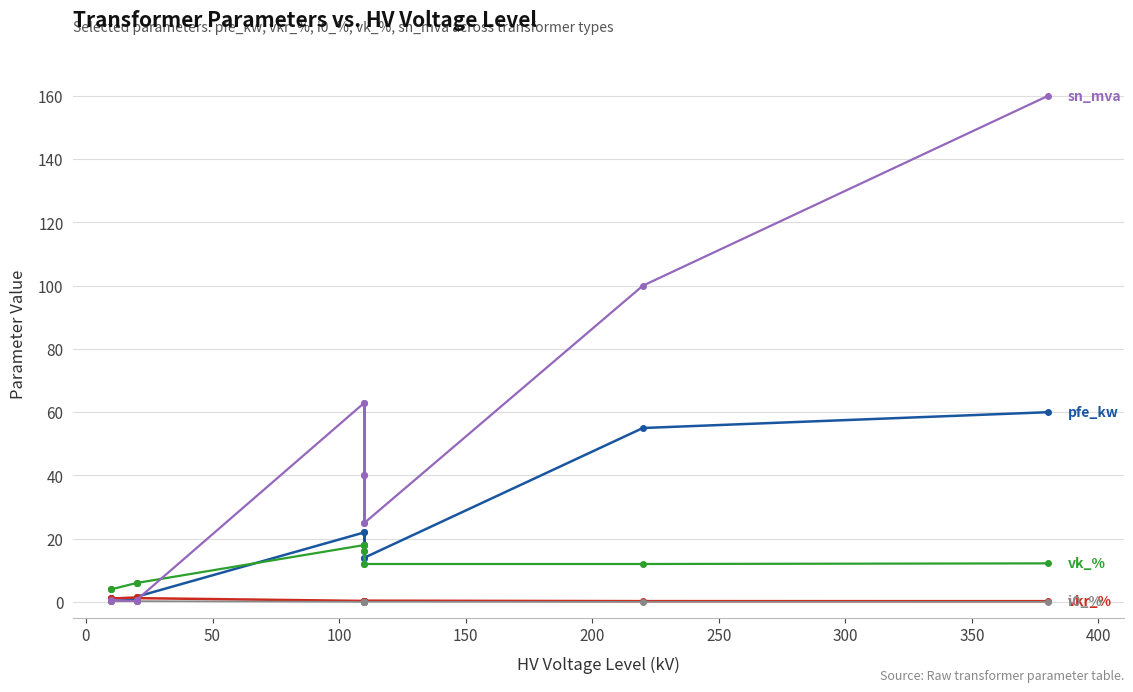

True or false: vkr_percent has a value of 0.6 at 300.

False